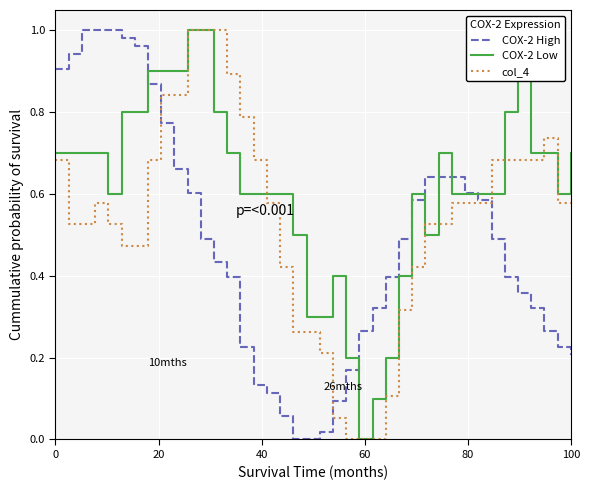

Which series has the largest total across all categories?

COX-2 Low